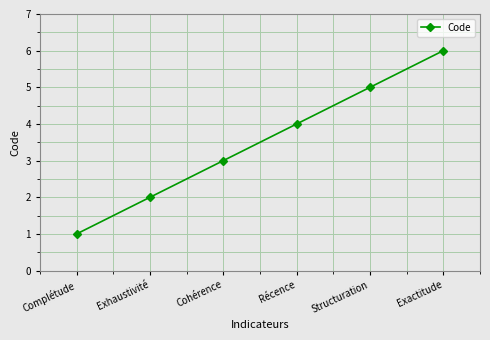

What is the label of the 3rd point from the right?

Récence